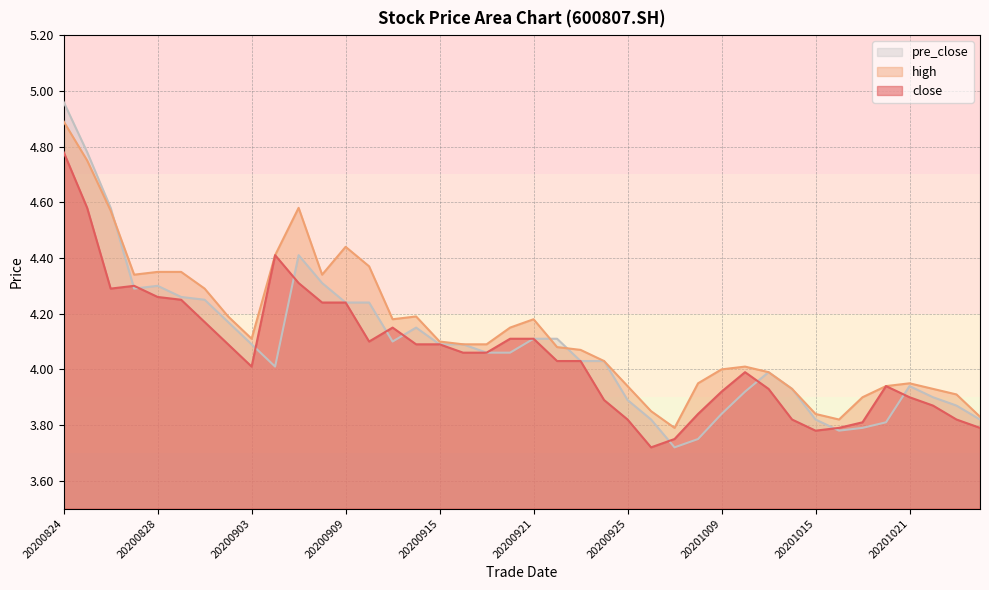

What is the value of the close point at the 17th from the left?

4.1